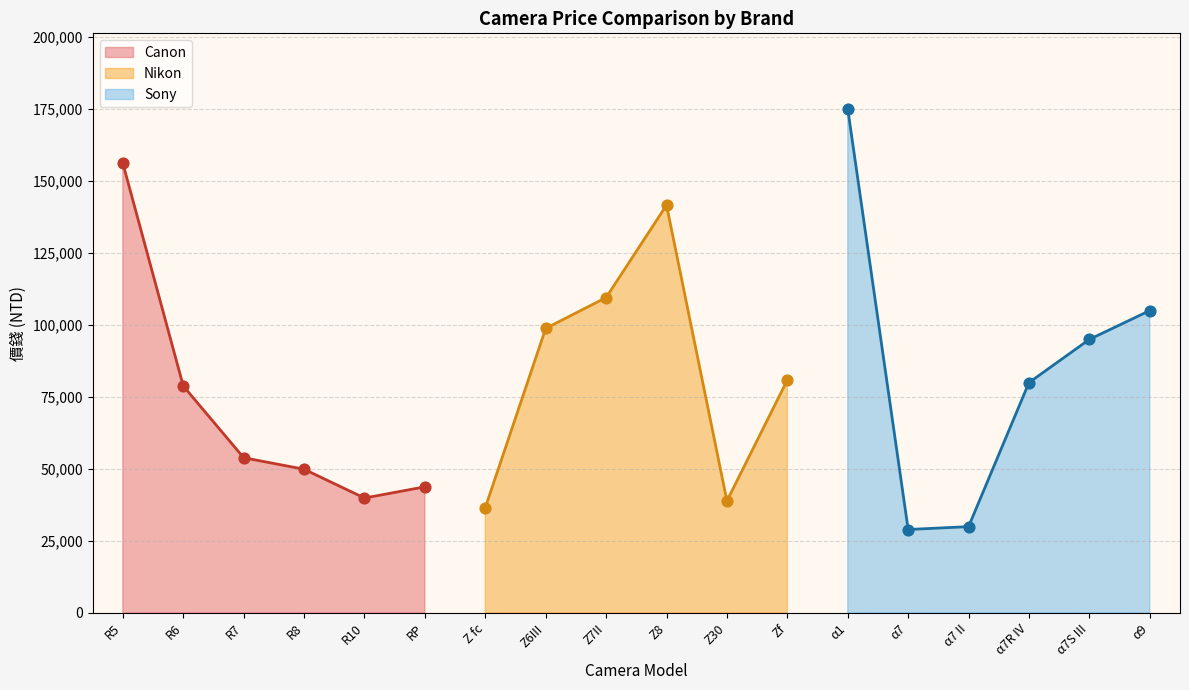

What is the change in value from α7R IV to α9?

+25000